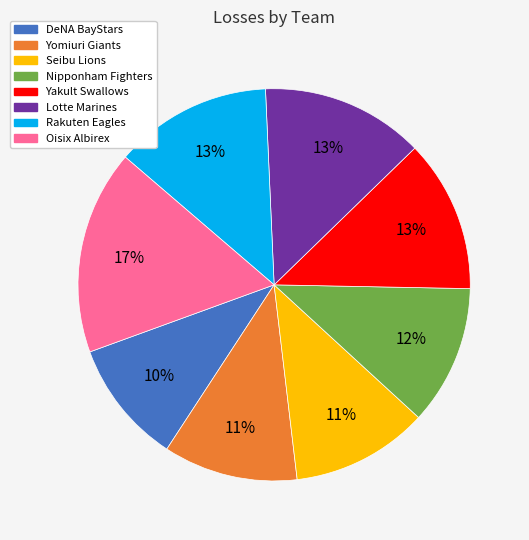

Is it true that Rakuten Eagles is 7% of the pie?

False